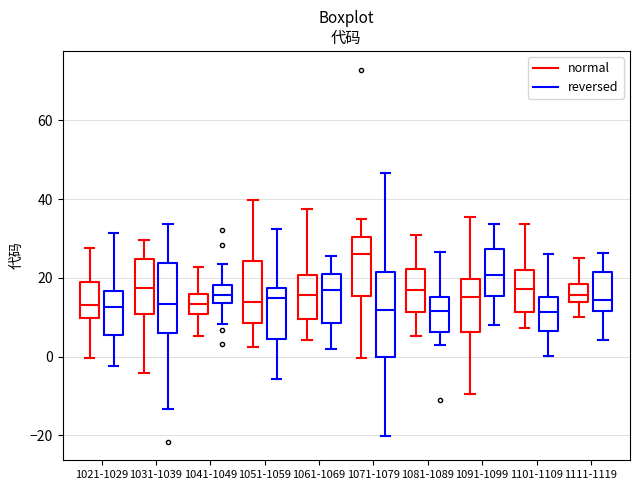

Which box has the highest median line?

1071-1079 (normal)